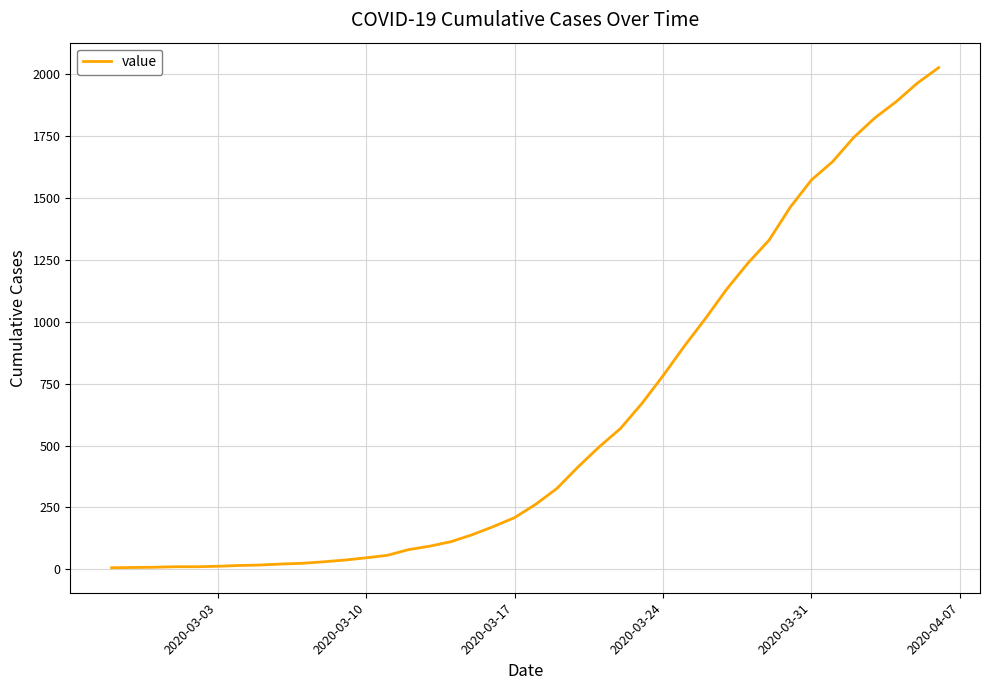

What is the sum of all values?

24359